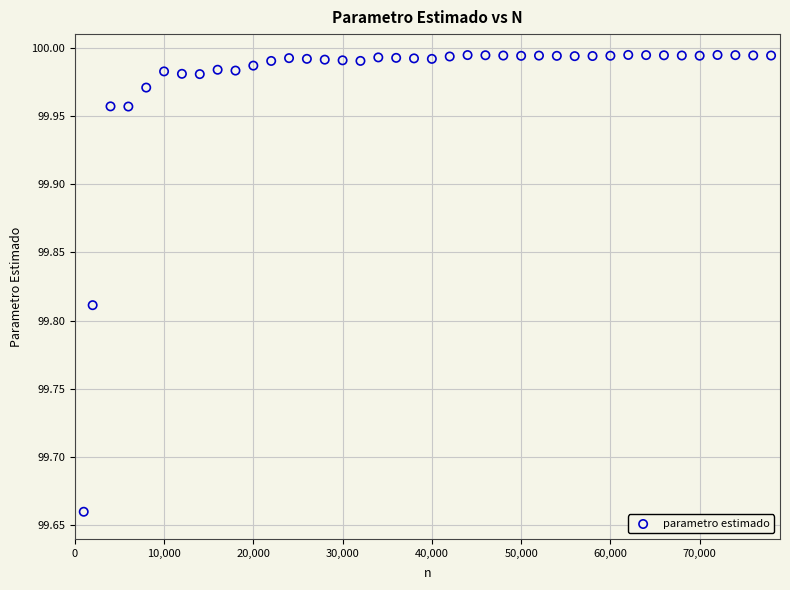

What is the range of X values (max minus min)?

77000.0